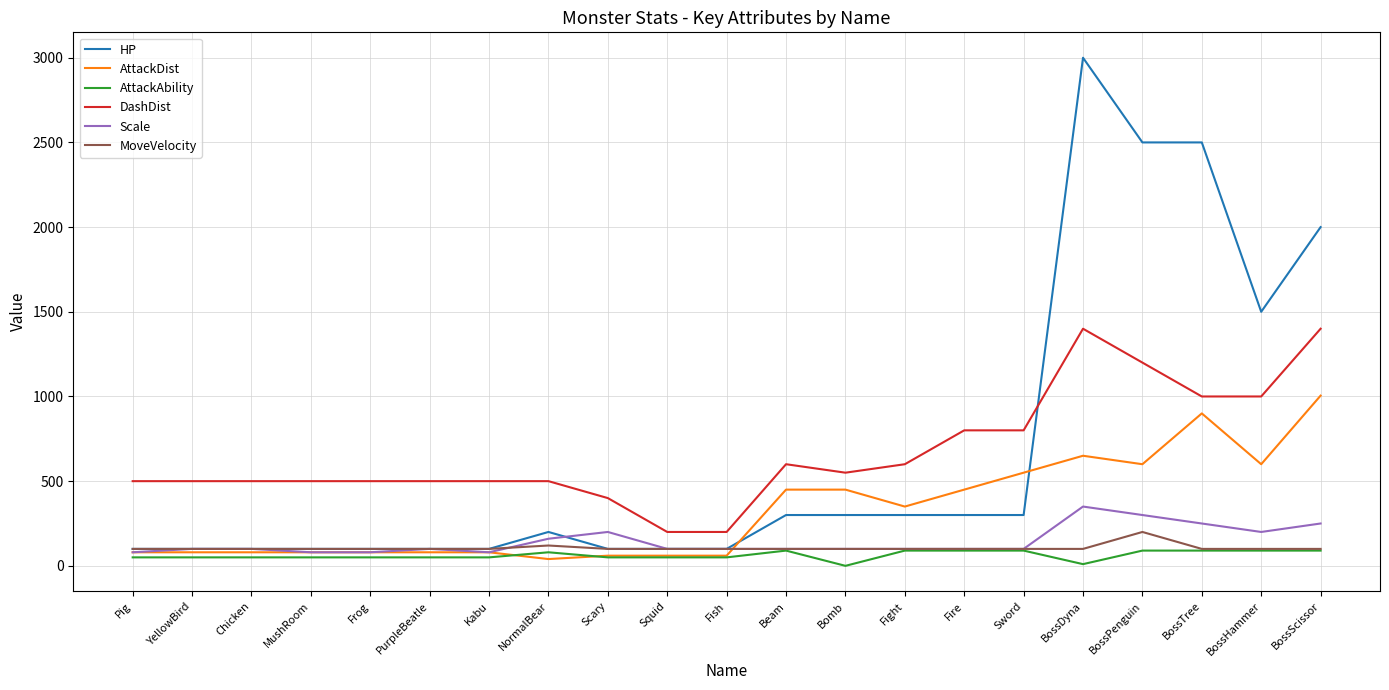

What is the difference between the maximum and minimum values in the MoveVelocity series?

100